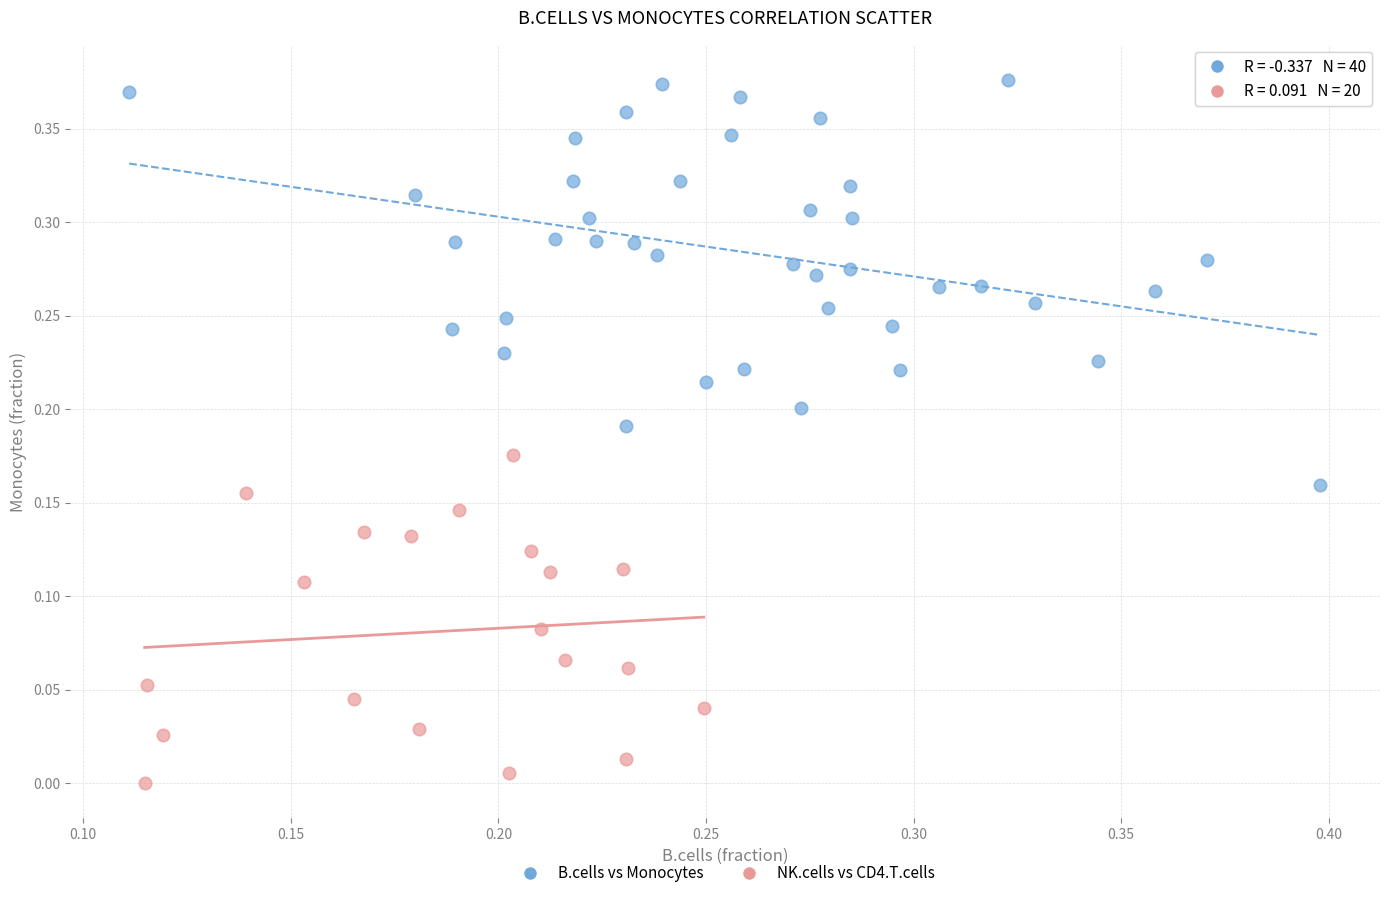

Which series contains the highest Y value?

B.cells vs Monocytes